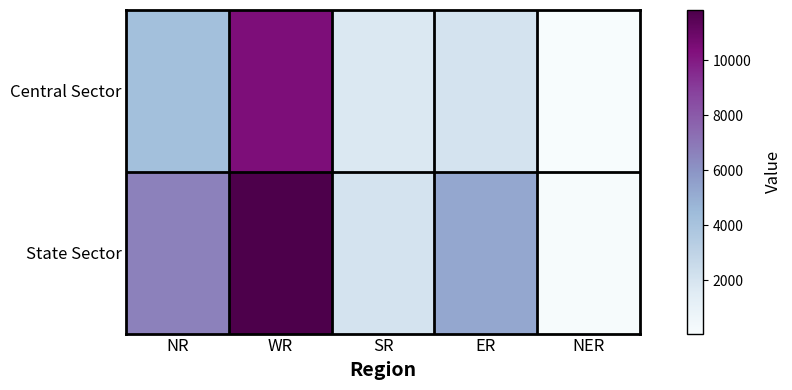

Which series has the largest range (max minus min)?

State Sector